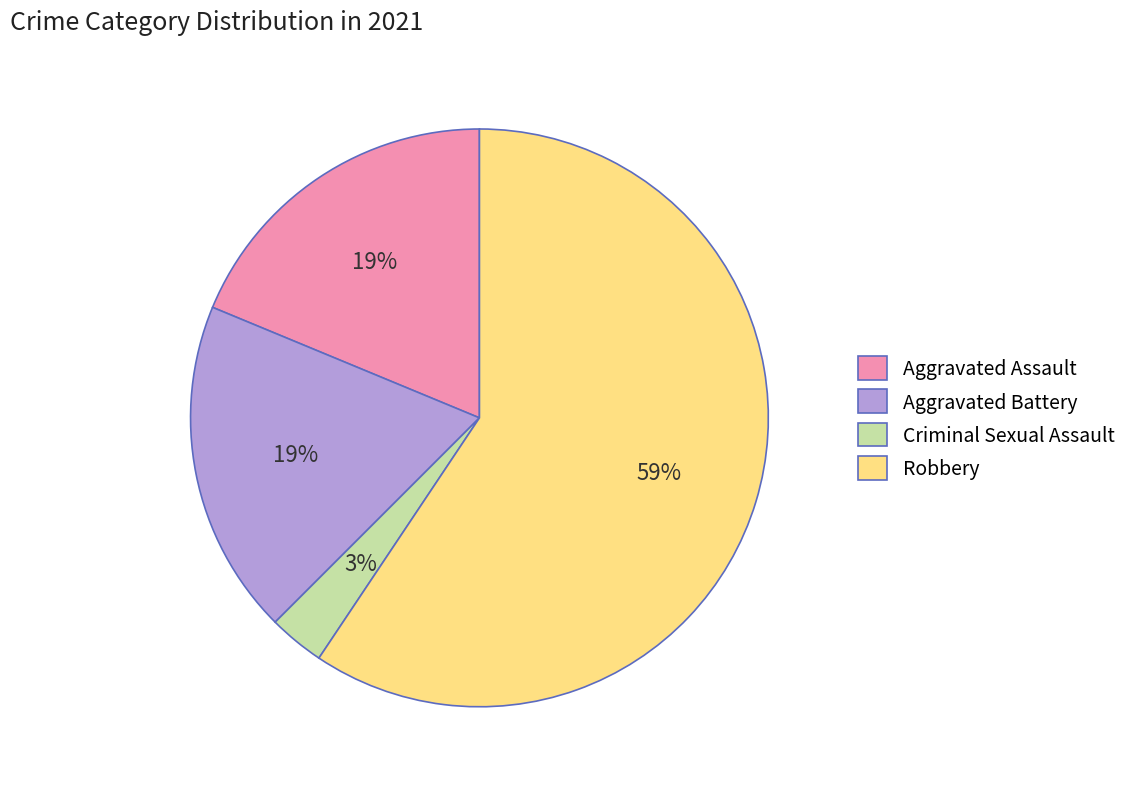

What is the smallest slice in the pie chart?

Criminal Sexual Assault